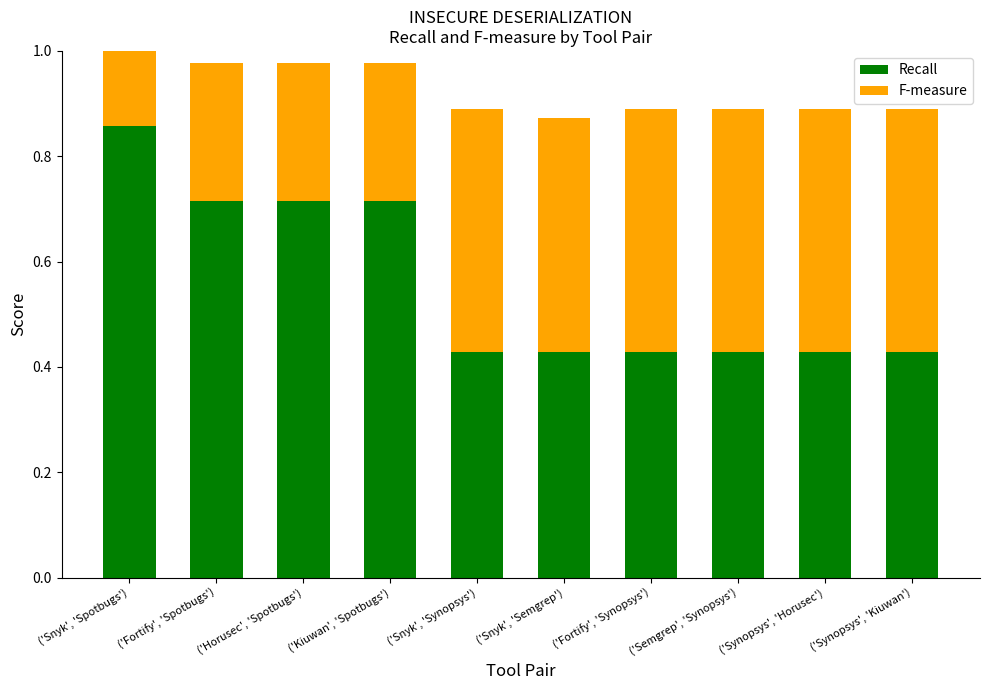

What is the sum of the F-measure values at ('Snyk', 'Spotbugs') and ('Fortify', 'Spotbugs')?

0.6